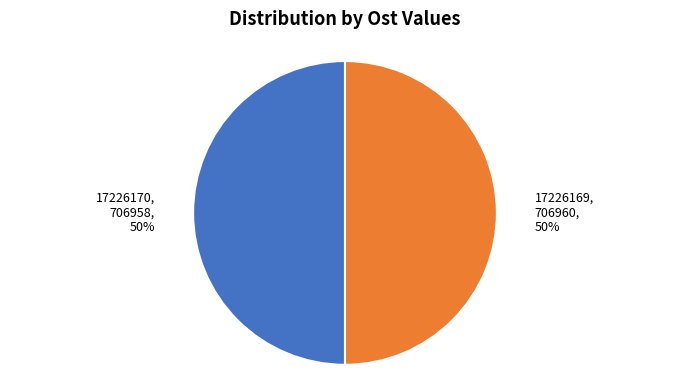

Is it true that 17226169 is 50% of the pie?

True